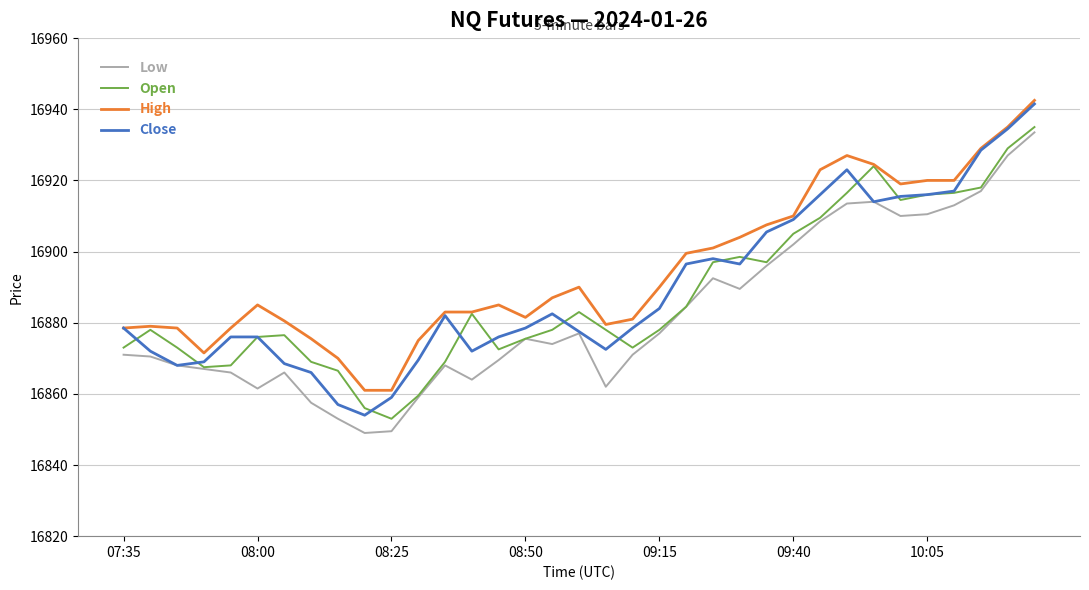

What is the lowest value of the High series?

16861.0